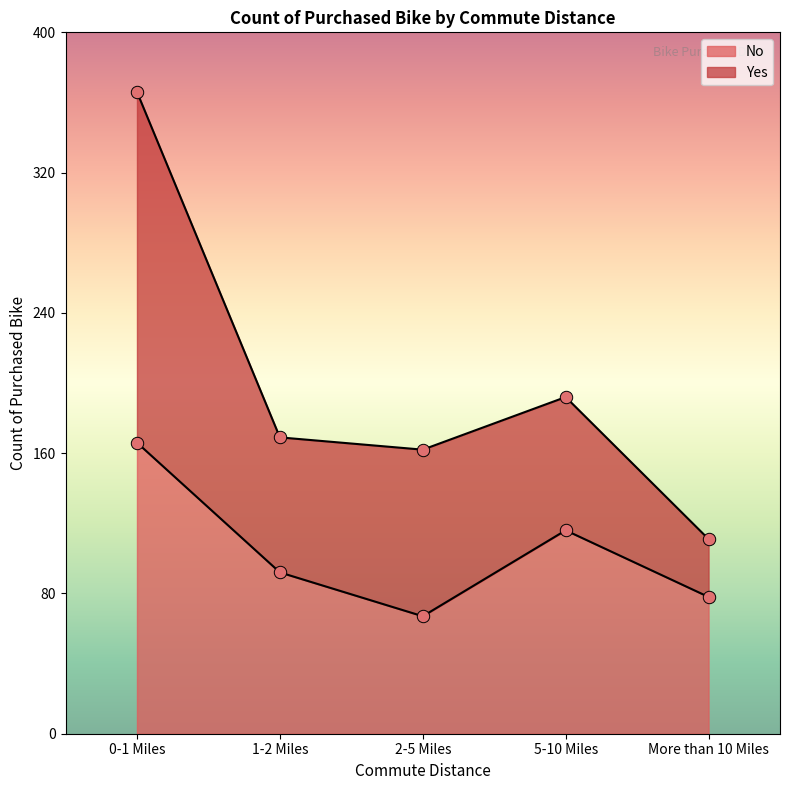

Approximately how many times larger is the value at 5-10 Miles compared to 0-1 Miles?

0.7